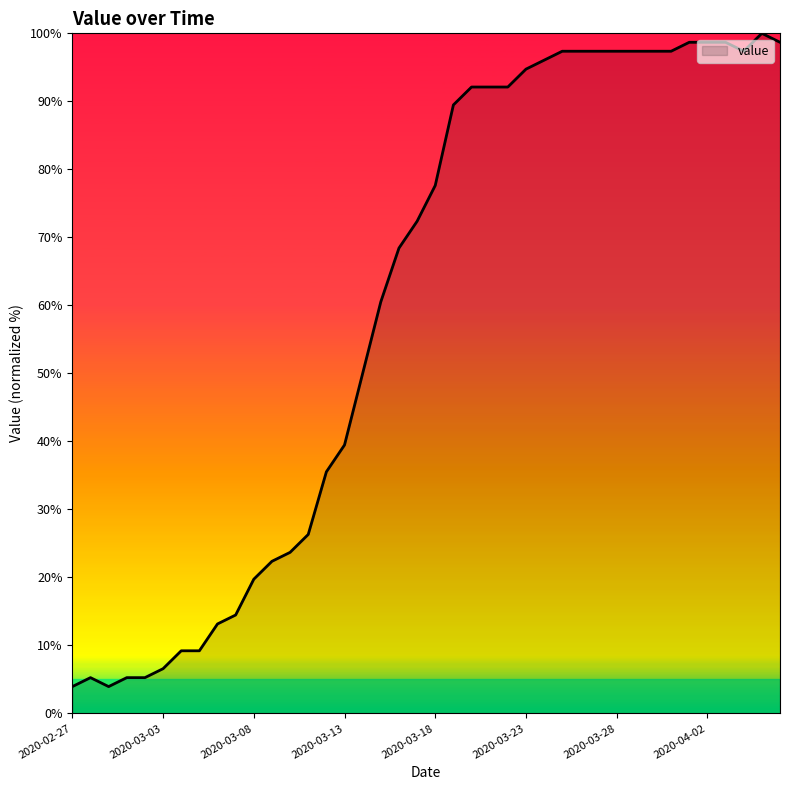

What is the difference between the second highest and minimum values?

94.7